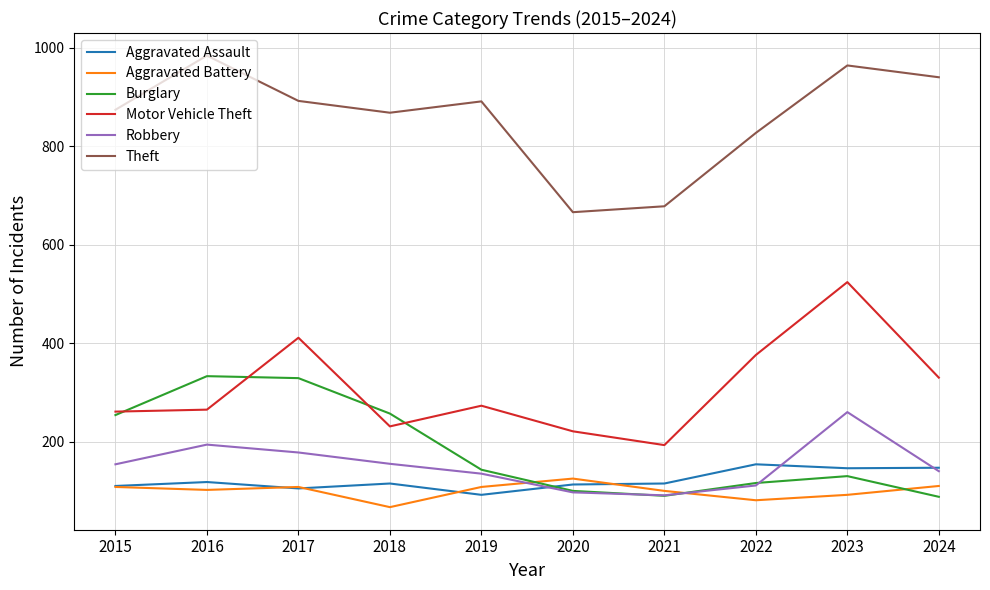

Which series changed the most between 2019 and 2021?

Theft